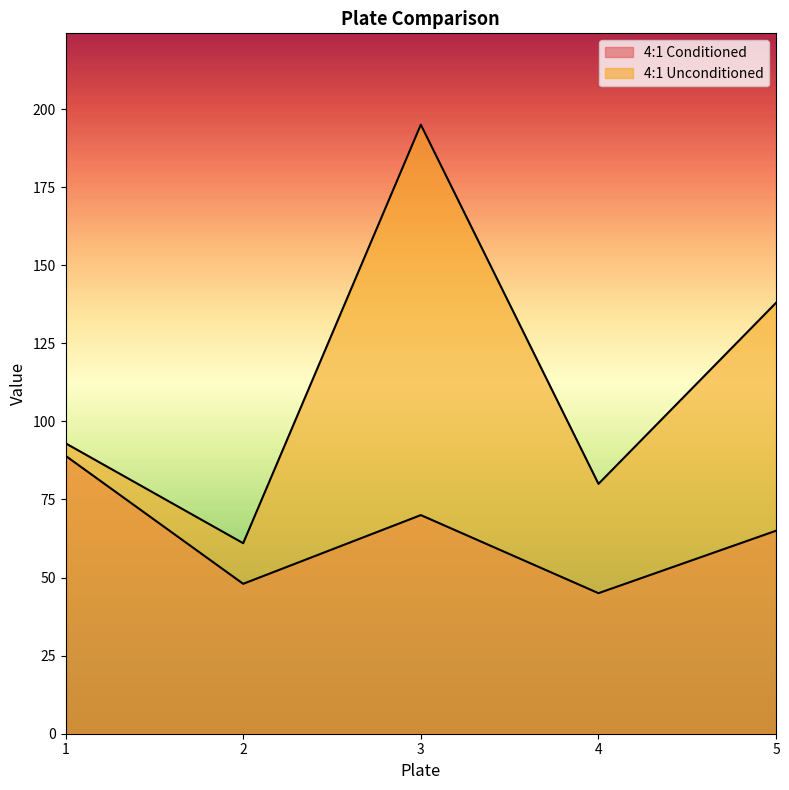

Which category has the highest value in the 4:1 Unconditioned series?

3